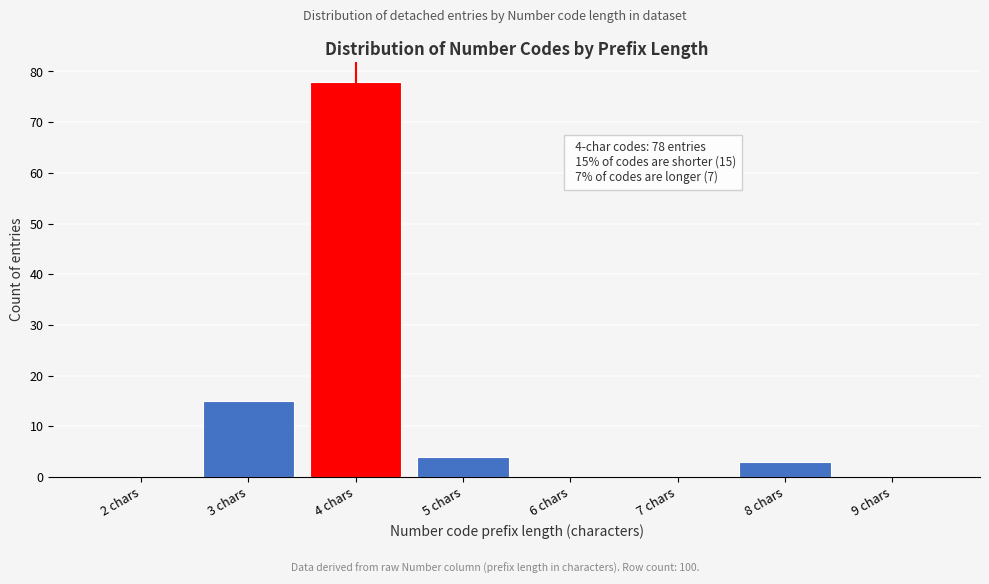

Reading right to left, list all the values displayed in this chart.

9 chars=0	8 chars=3	7 chars=0	6 chars=0	5 chars=4	4 chars=78	3 chars=15	2 chars=0